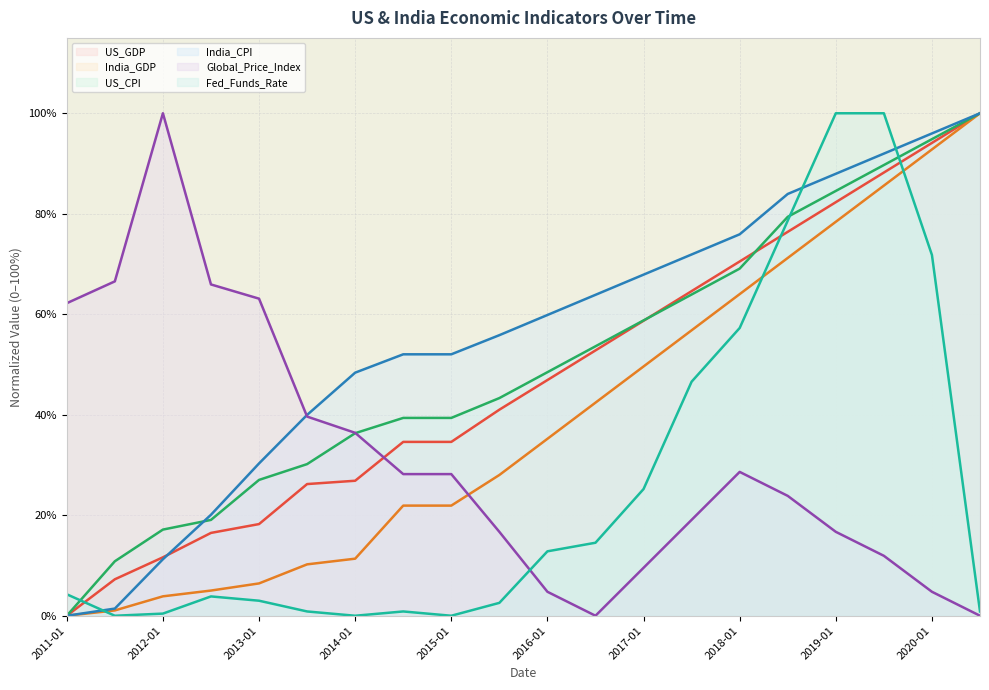

What is the difference between the maximum and second lowest values in the India_GDP series?

98.9